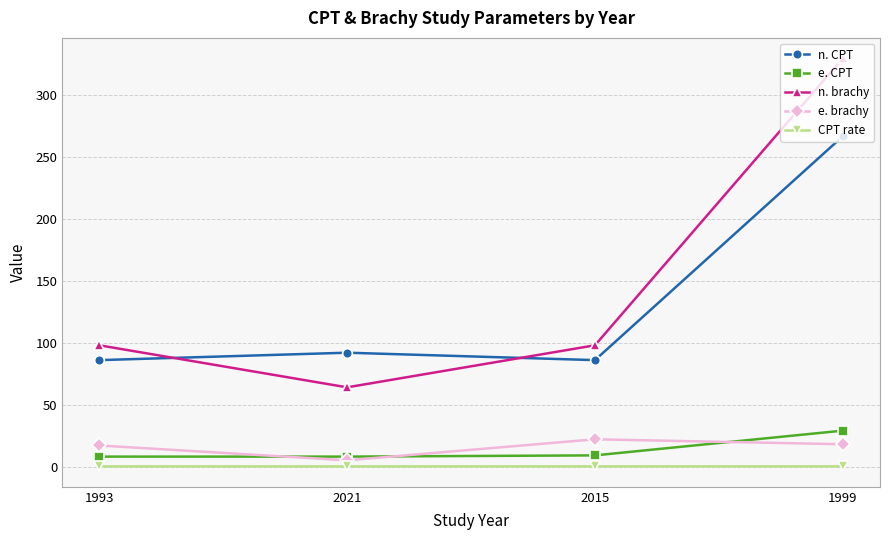

Count the CPT rate values in the range 0 to 1.

4